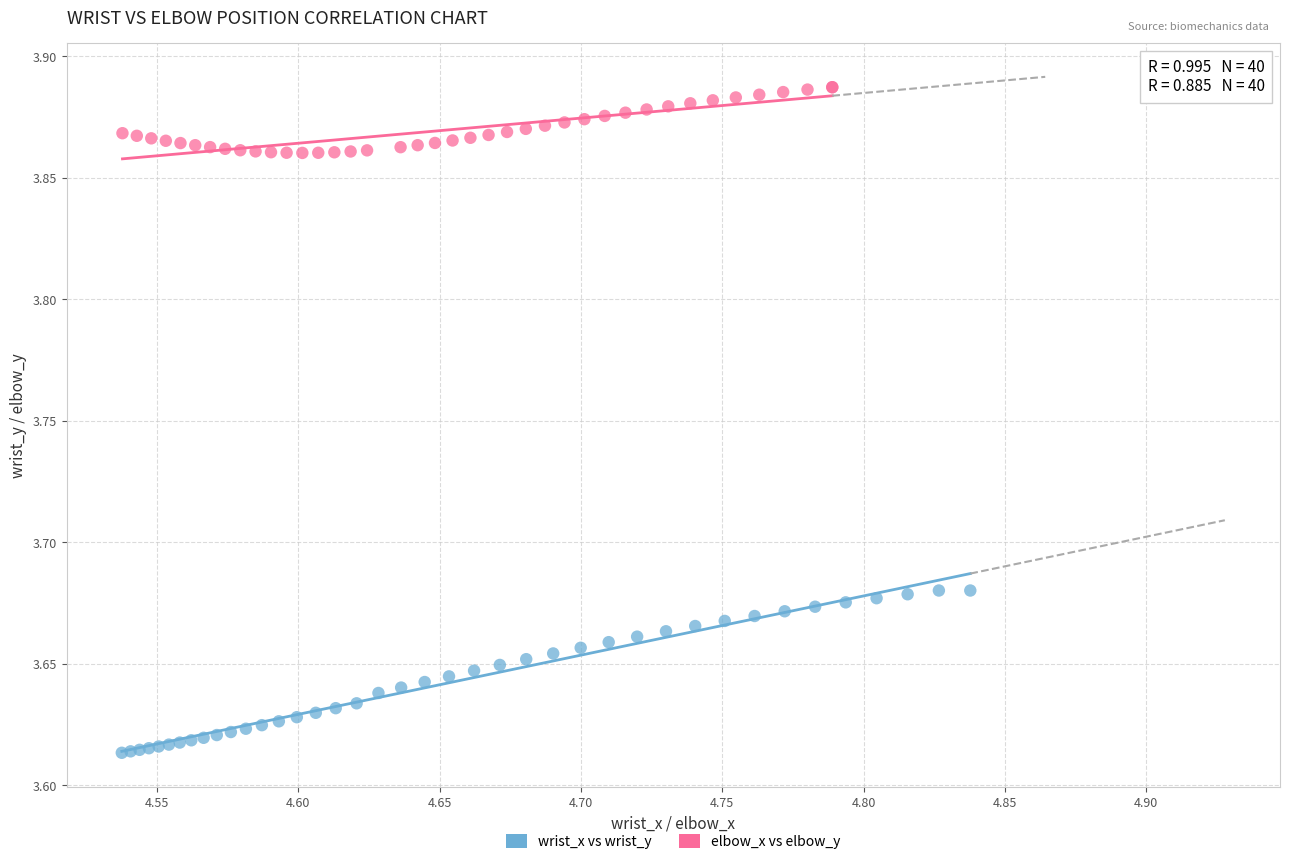

Which series reaches the minimum Y coordinate?

wrist_x vs wrist_y